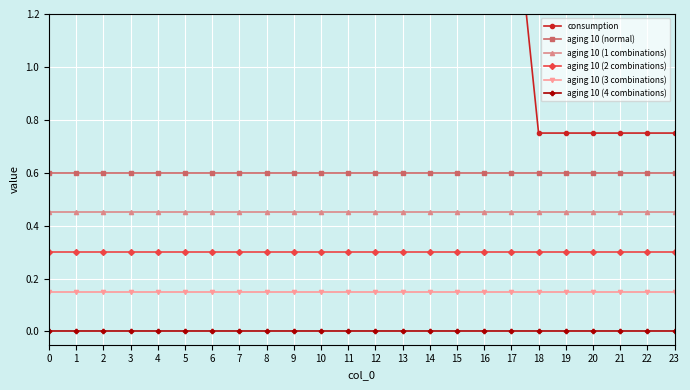

What is the maximum value for aging 10 (2 combinations)?

0.3